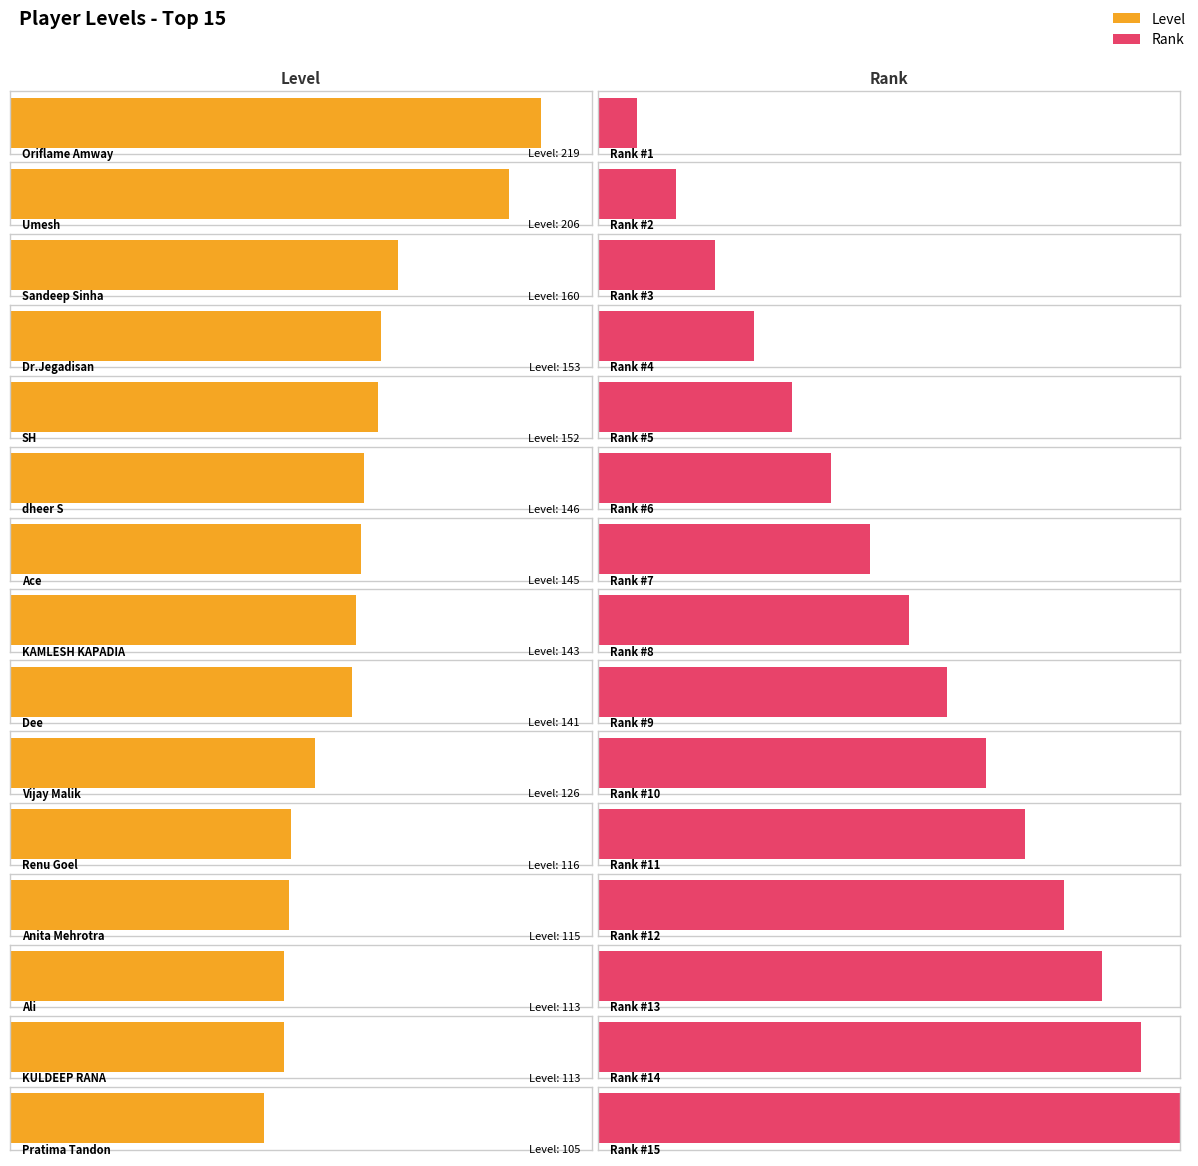

List the series in order of their overall mean, lowest first.

Rank, Level